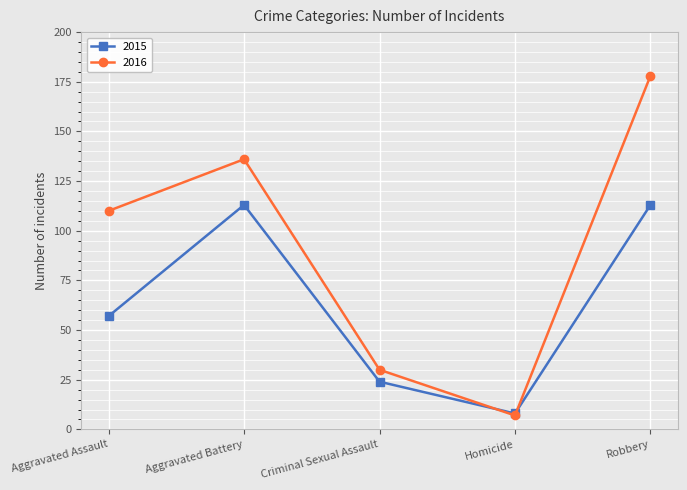

True or false: 2016 has a value of 7 at Homicide.

True